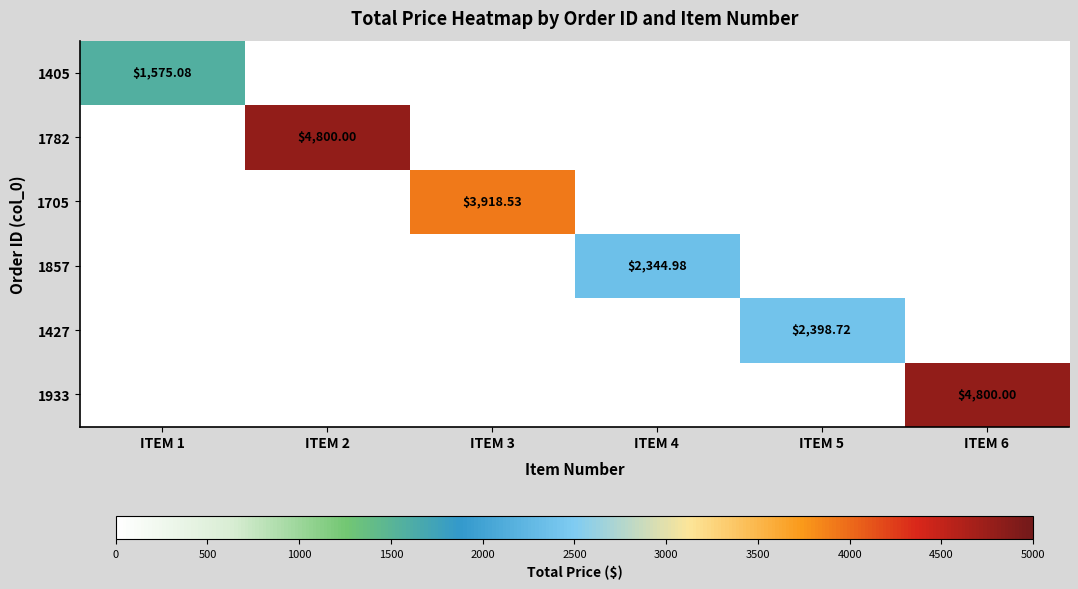

The 1427 series shows 0.0 at ITEM 6. True or false?

True